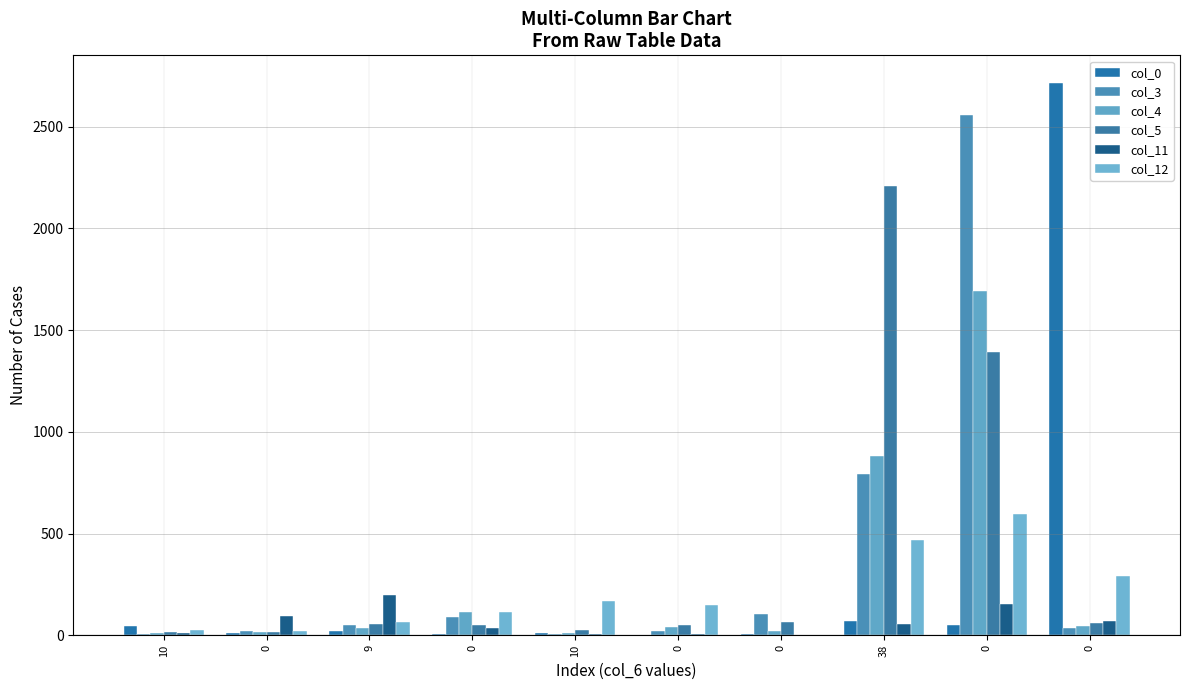

How many series are shown in this chart?

6